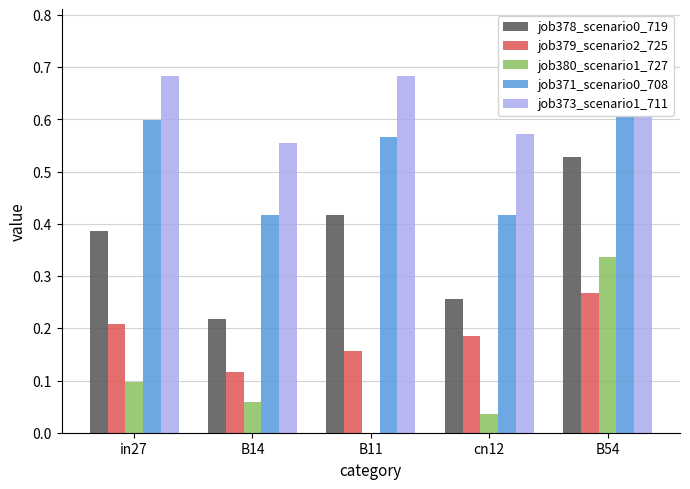

Read the job371_scenario0_708 value at B54.

0.7